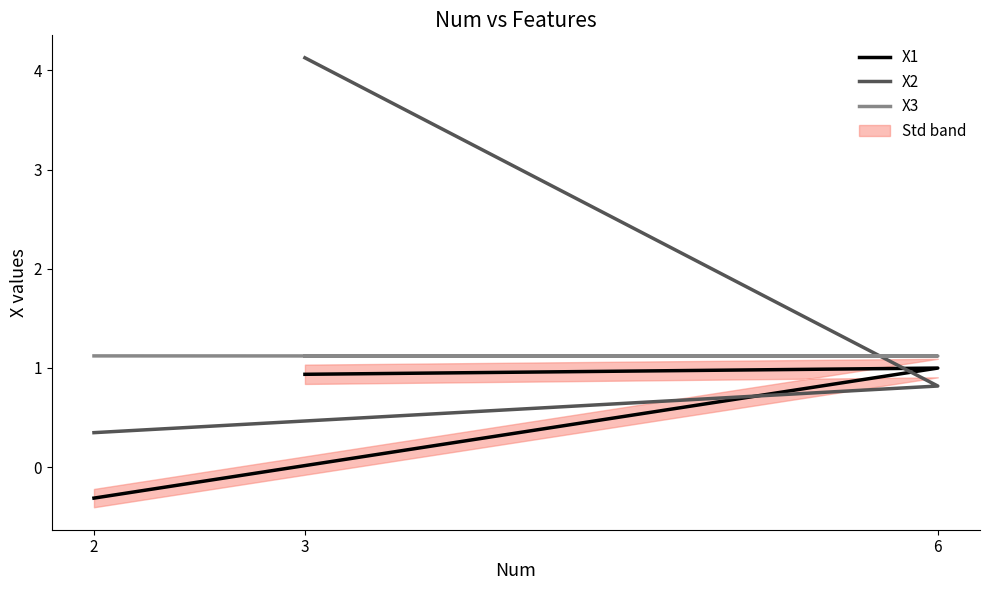

What is the difference between the maximum and minimum values in the X1 series?

1.3